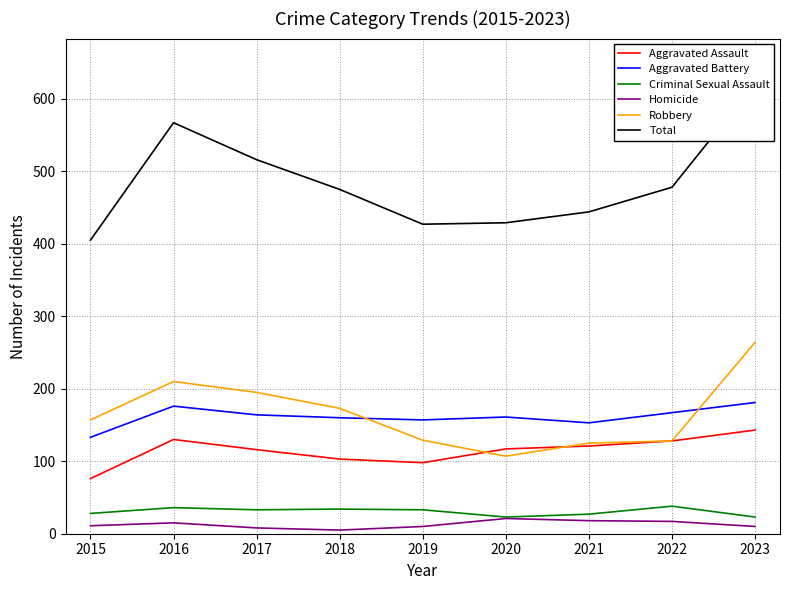

How many interior local valleys does the Robbery series have?

1